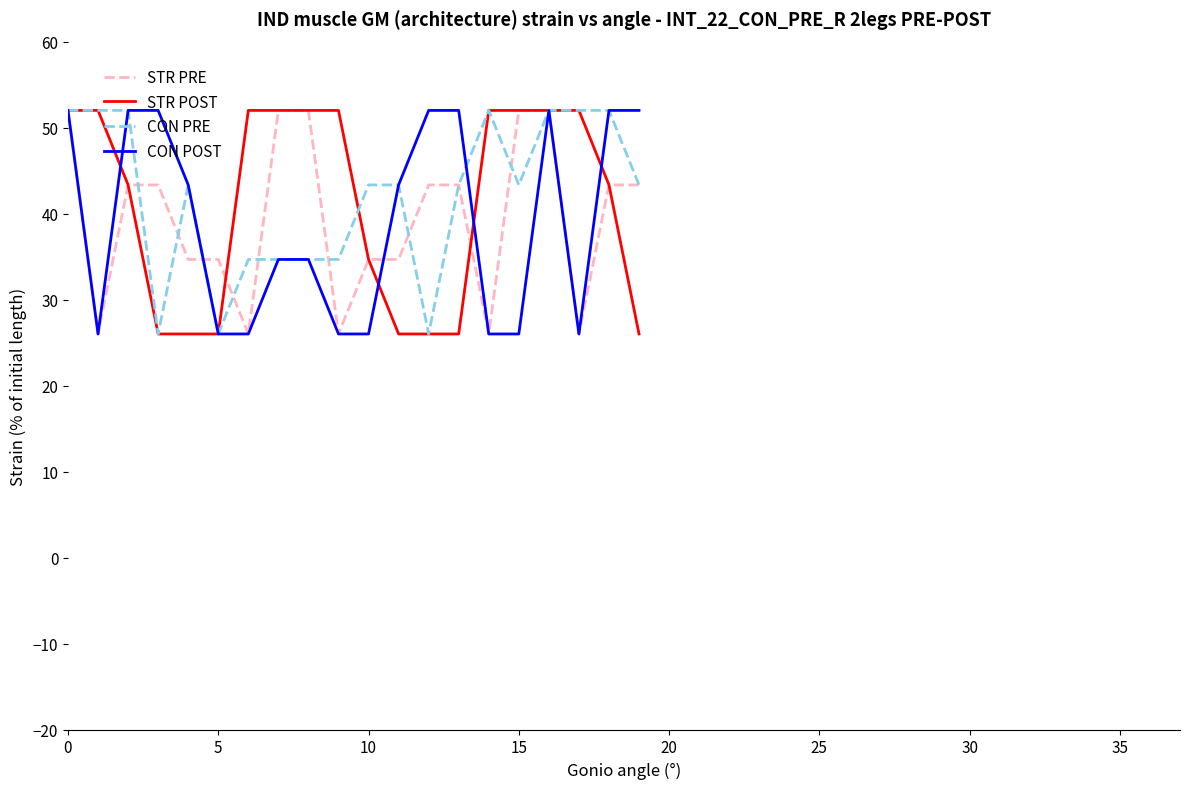

What are all the series names shown in the legend?

STR PRE, STR POST, CON PRE, CON POST